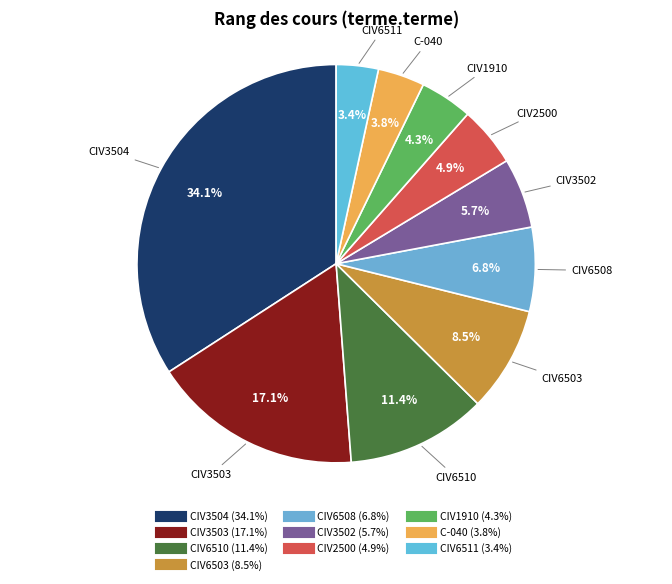

Is there any slice that represents more than half of the pie?

No